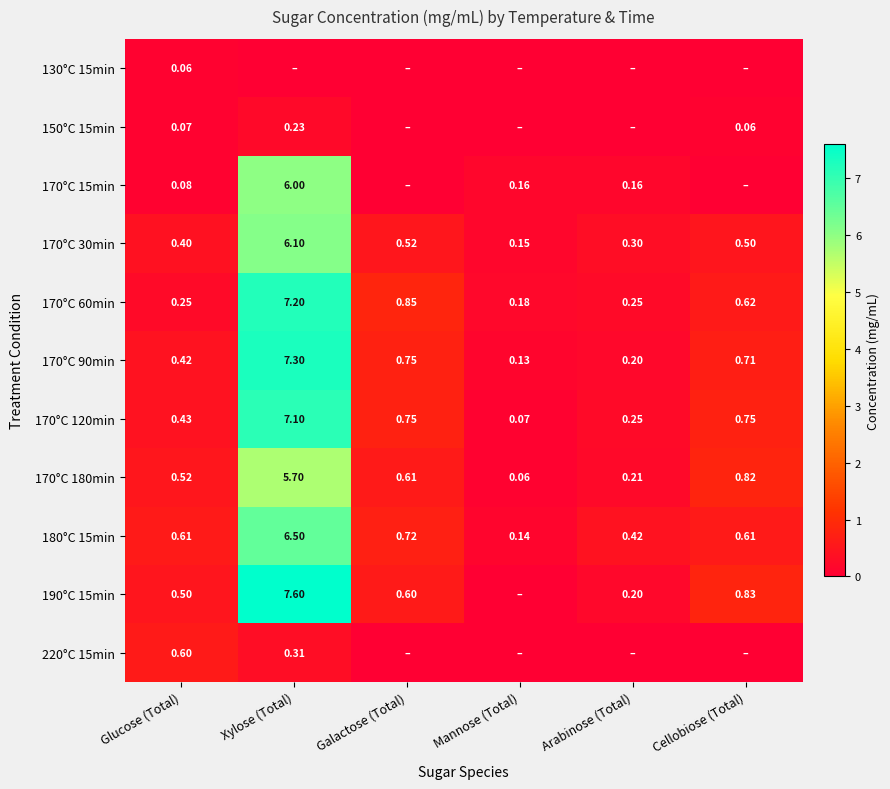

At how many categories does at least one series exceed 4?

1